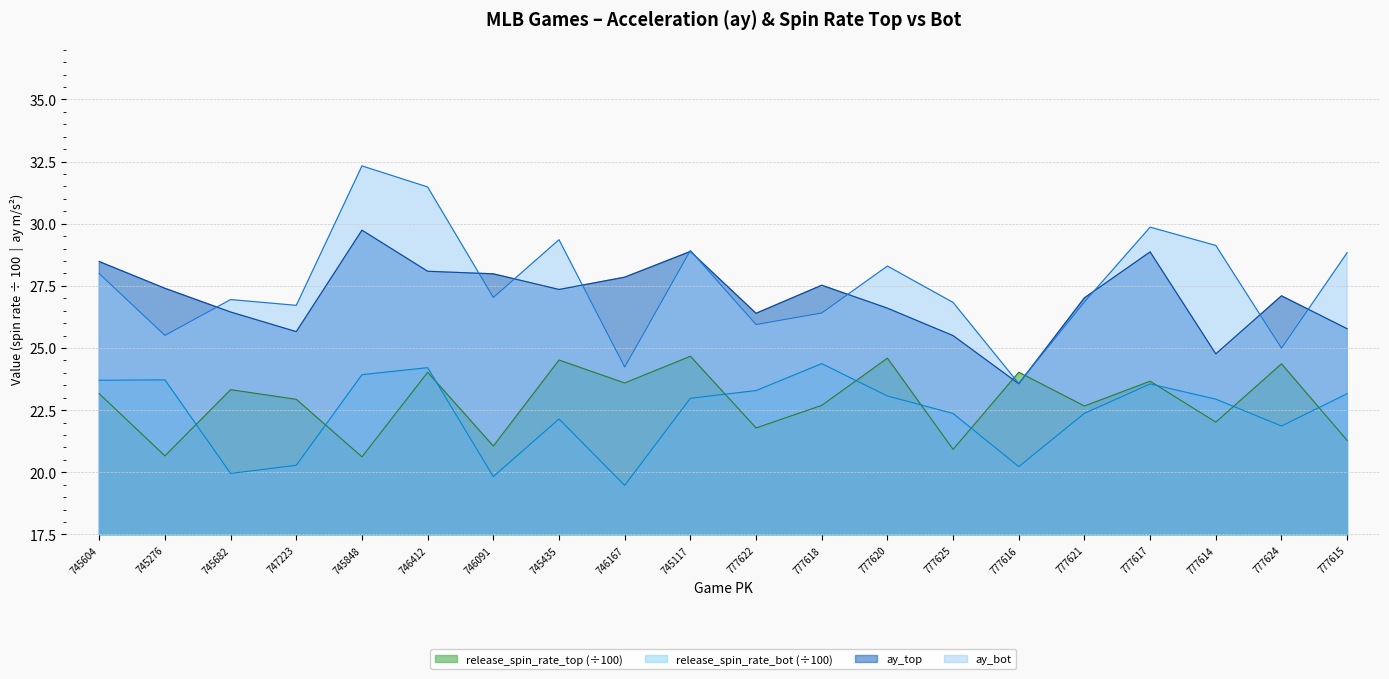

At how many categories does at least one series exceed 29?

5